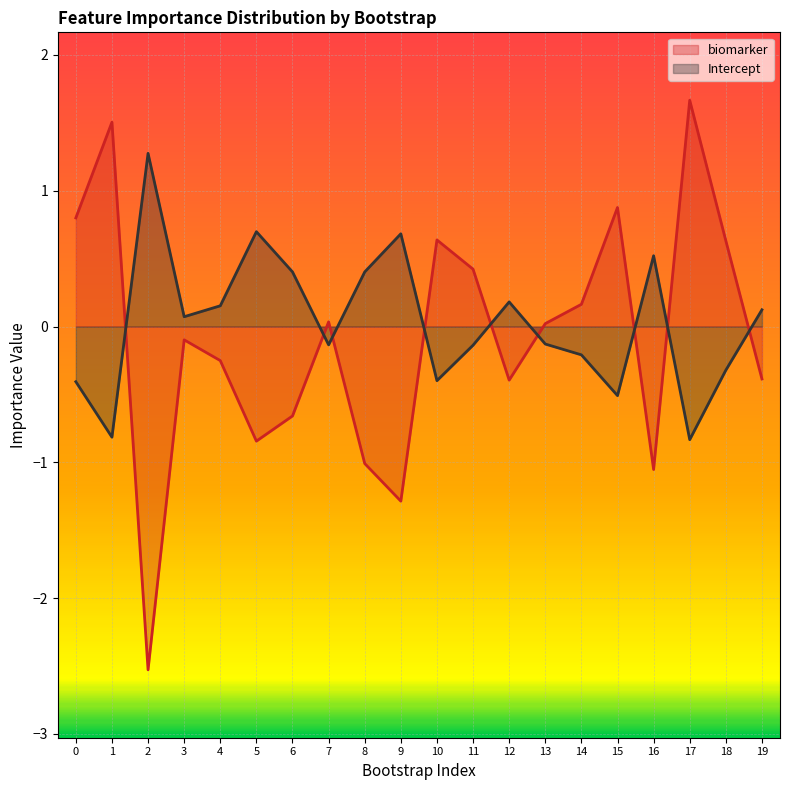

What are all the series names shown in the legend?

biomarker, Intercept